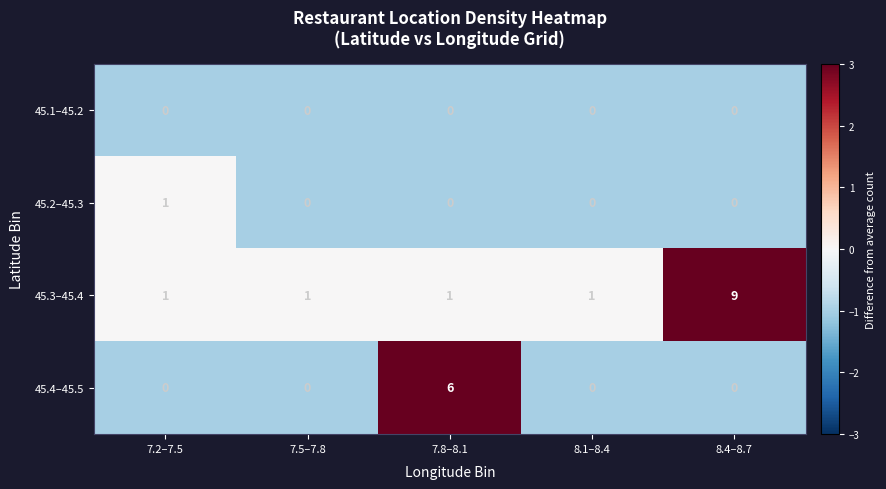

Reading left to right, list all the values displayed in this chart.

45.1–45.2: 0	0	0	0	0
45.2–45.3: 1	0	0	0	0
45.3–45.4: 1	1	1	1	9
45.4–45.5: 0	0	6	0	0